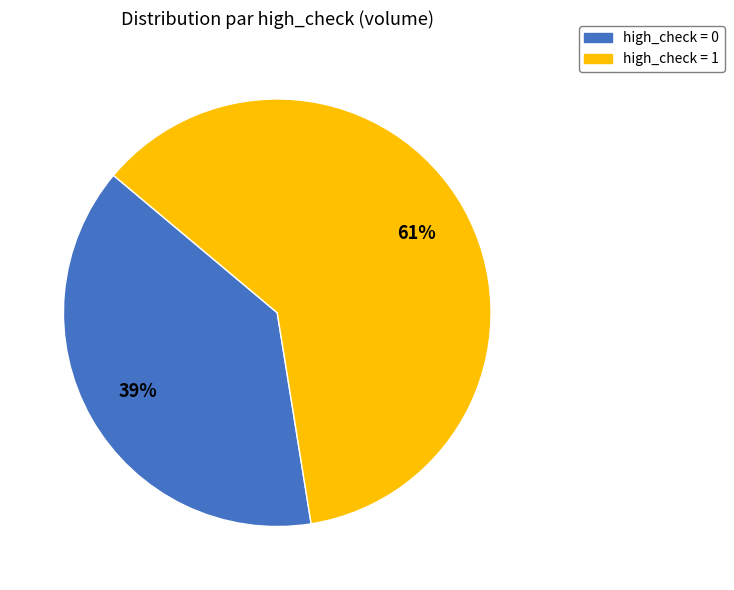

Do high_check = 0 and high_check = 1 together represent more than half of the pie?

Yes